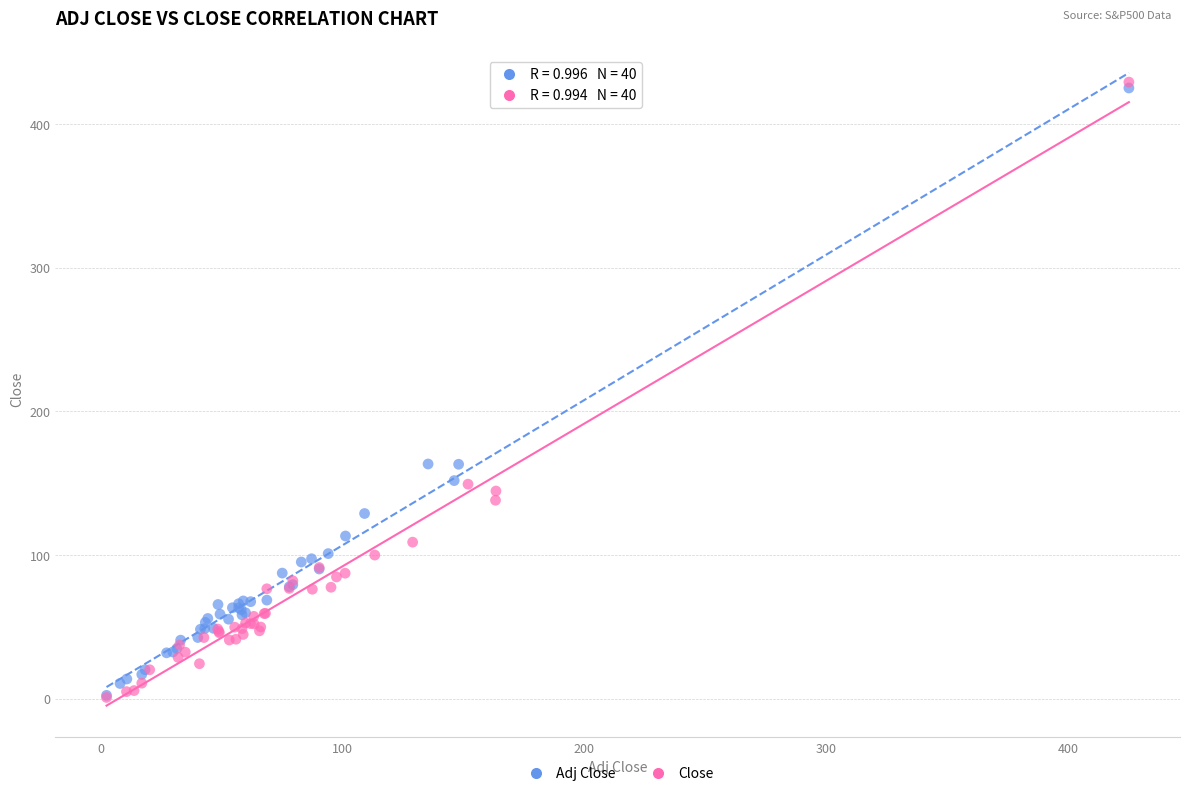

Which series has the widest spread of Y values?

Close